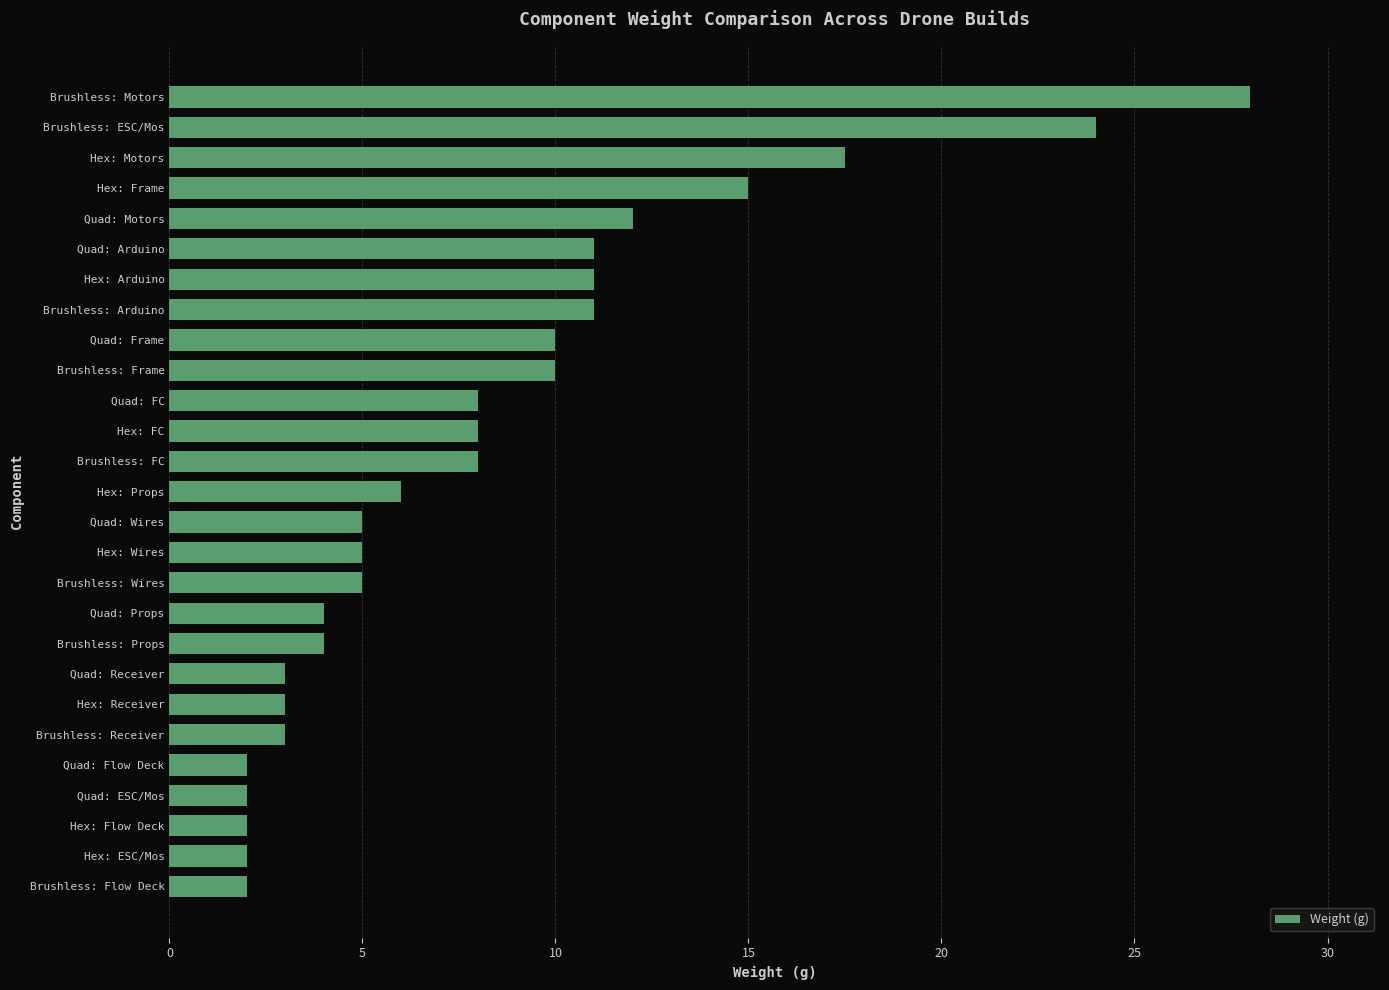

What is the ratio of the value at Hex: Wires to the value at Hex: Frame?

0.3